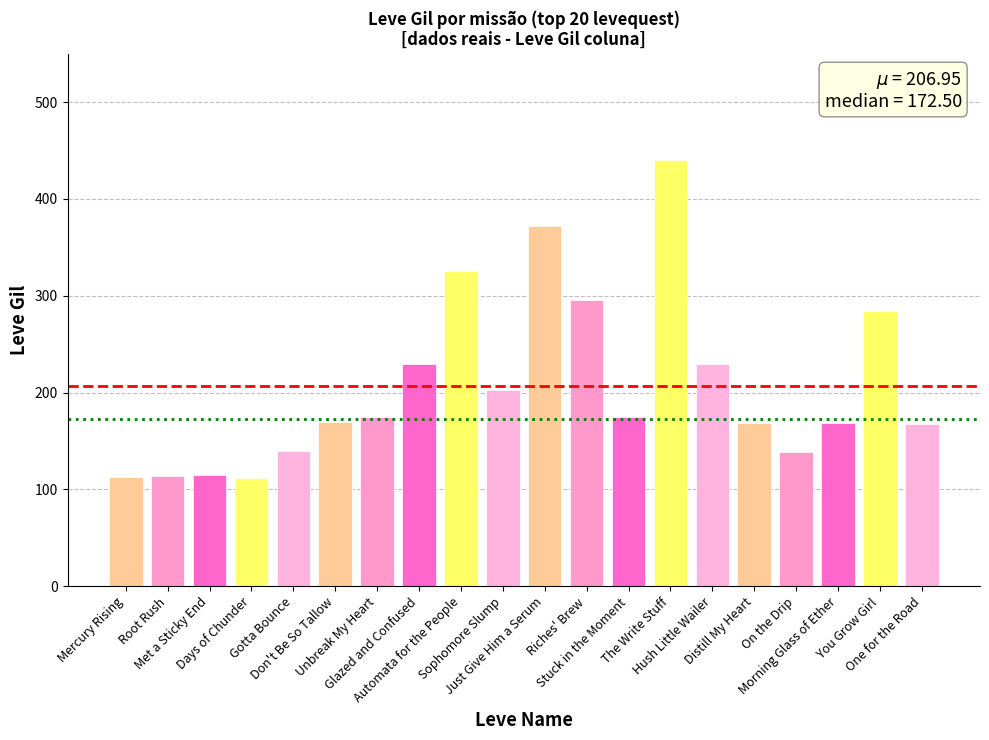

What is the label of the 9th bar from the left?

Automata for the People